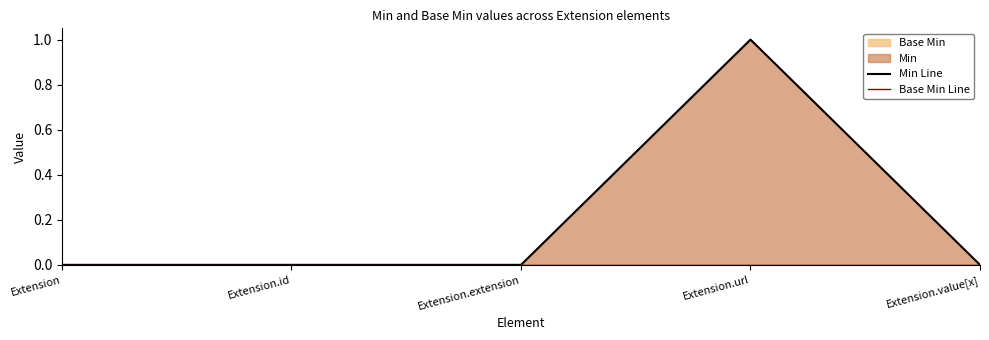

Between Extension.id and Extension.url, which is larger?

Extension.url